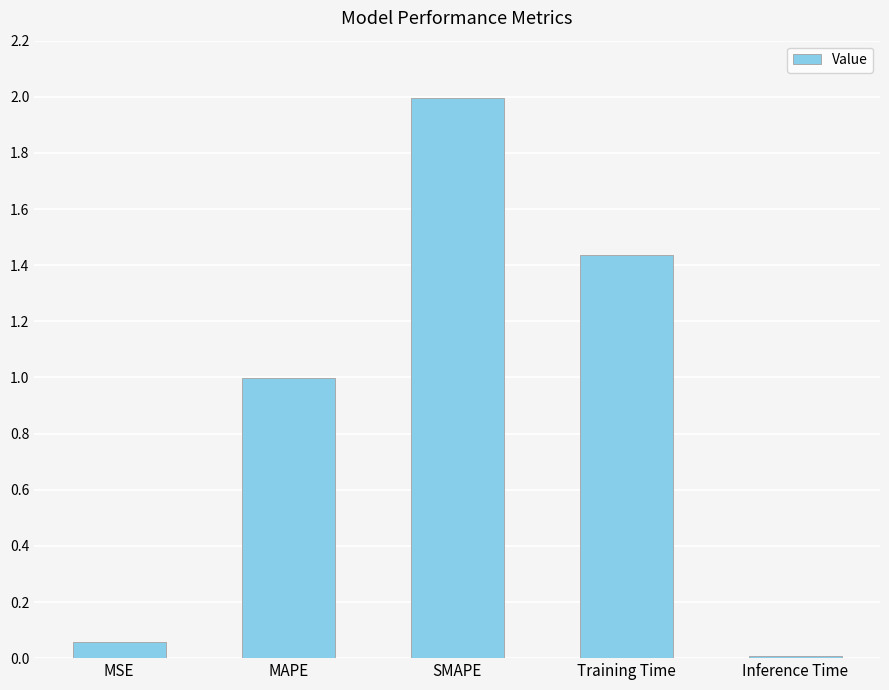

The value at SMAPE is 2.0. True or false?

True